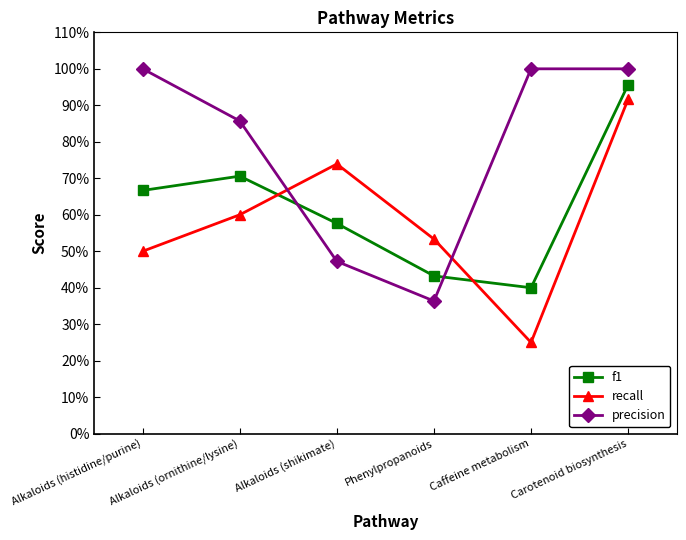

Reading right to left, list all the values displayed in this chart.

f1: 1.0	0.4	0.4	0.6	0.7	0.7
recall: 0.9	0.2	0.5	0.7	0.6	0.5
precision: 1.0	1.0	0.4	0.5	0.9	1.0